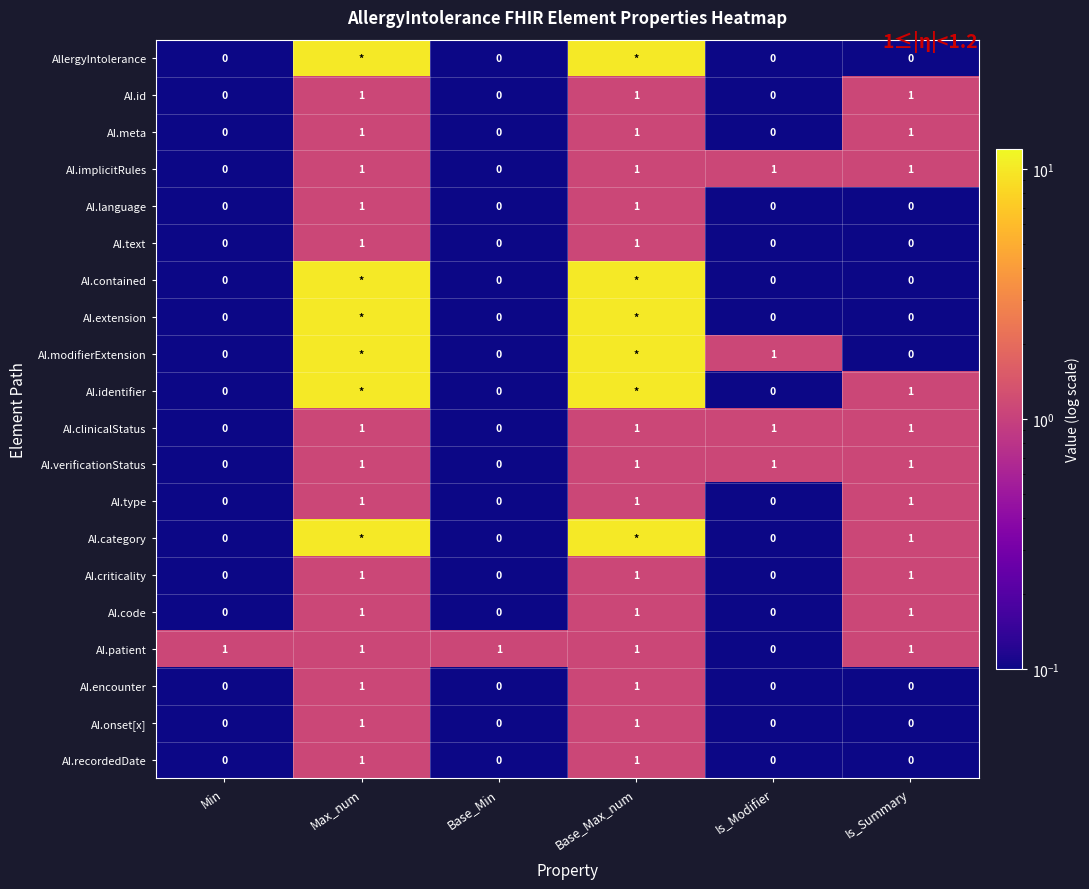

What is the spread (max minus min) of values at Base_Max_num?

9.0